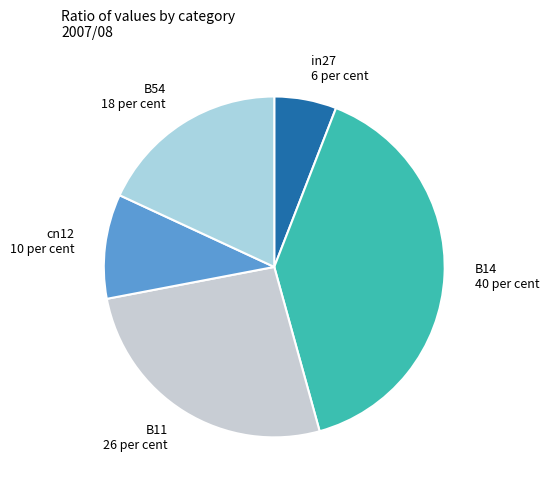

What is the largest slice in the pie chart?

B14